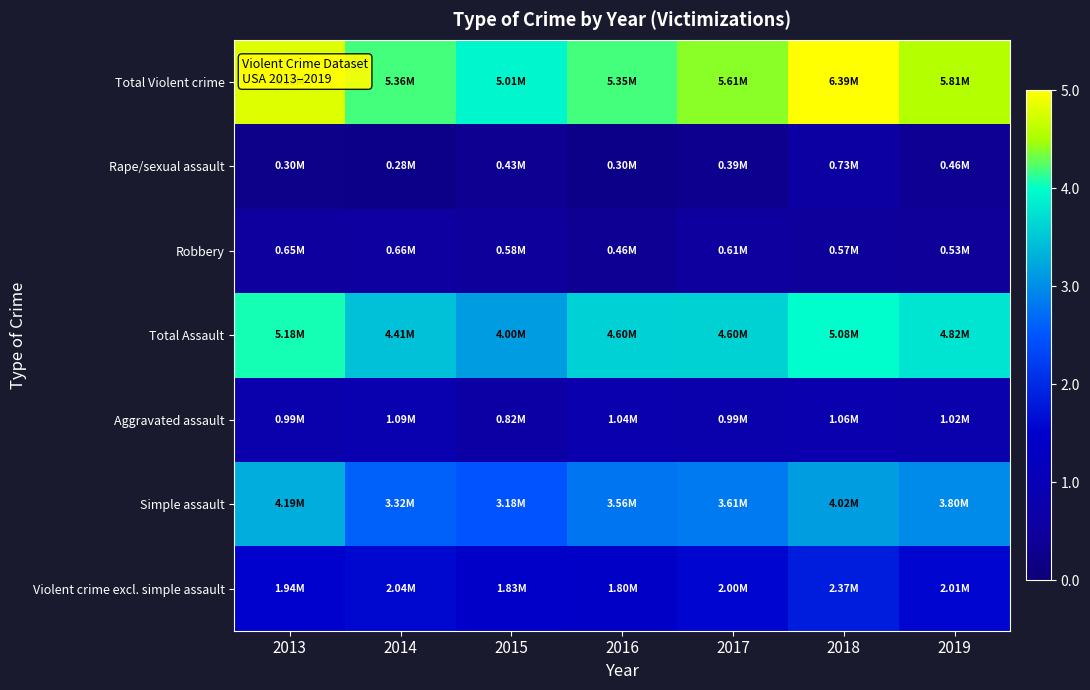

Which series has the largest total across all categories?

Total Violent crime